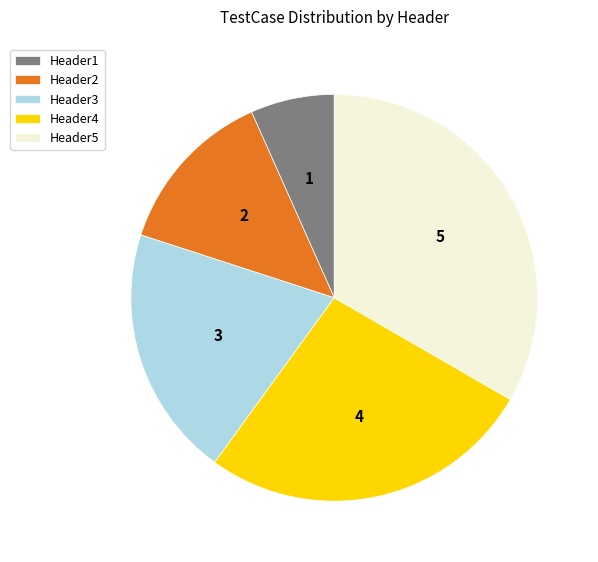

Rank the categories by value from highest to lowest.

Header5, Header4, Header3, Header2, Header1